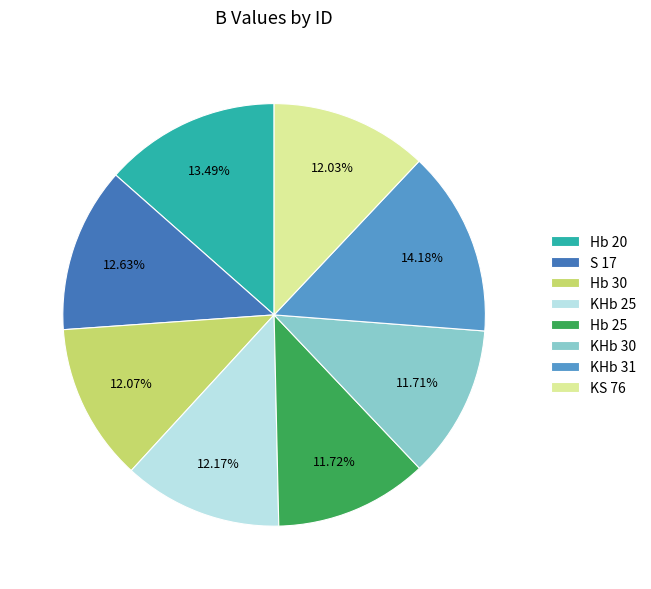

Is it true that KHb 30 is 1% of the pie?

False